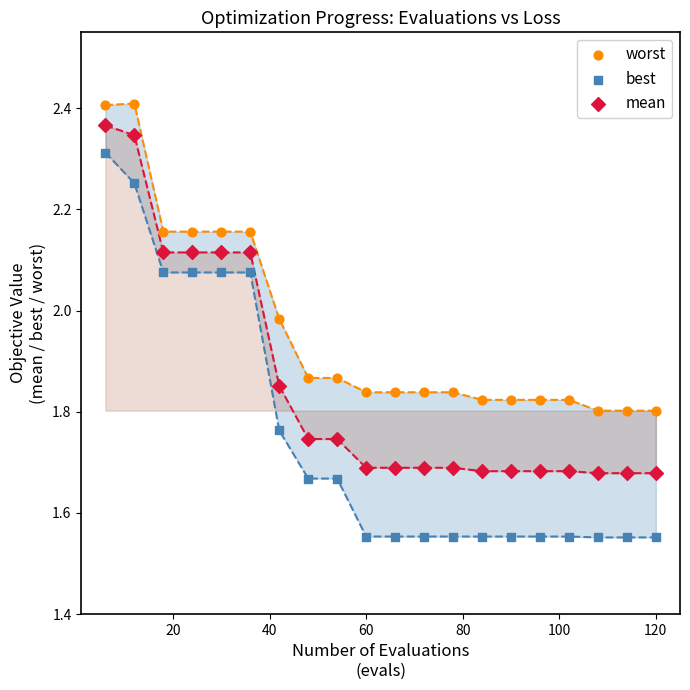

Which series contains the lowest Y value?

best